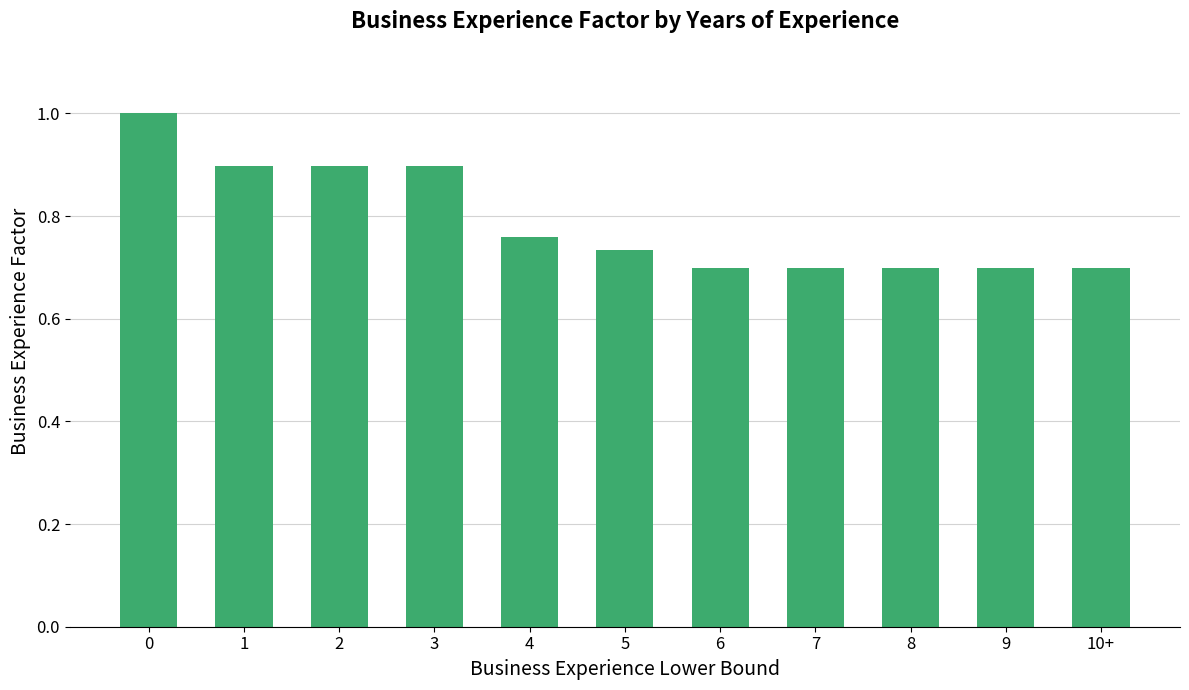

What is the maximum value shown in the chart?

1.0